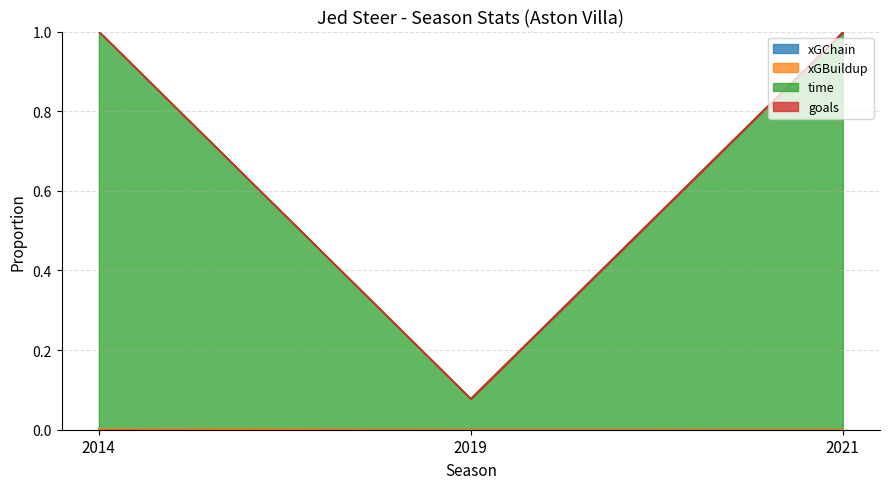

Does the chart display data point markers on the line(s)?

No